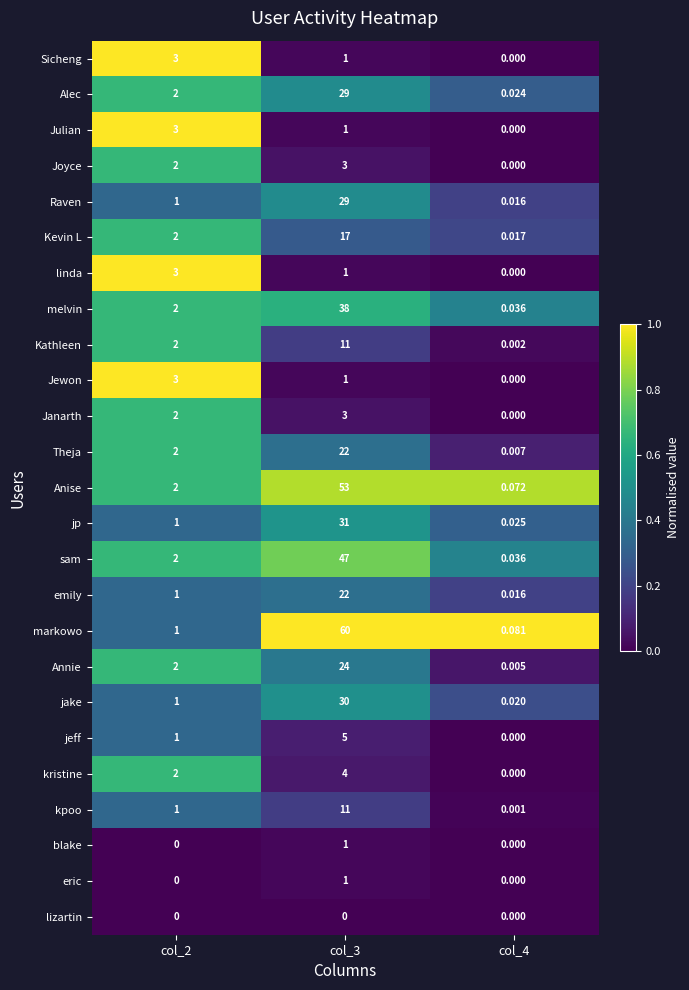

Between col_3 and col_4, which series saw the biggest shift?

markowo